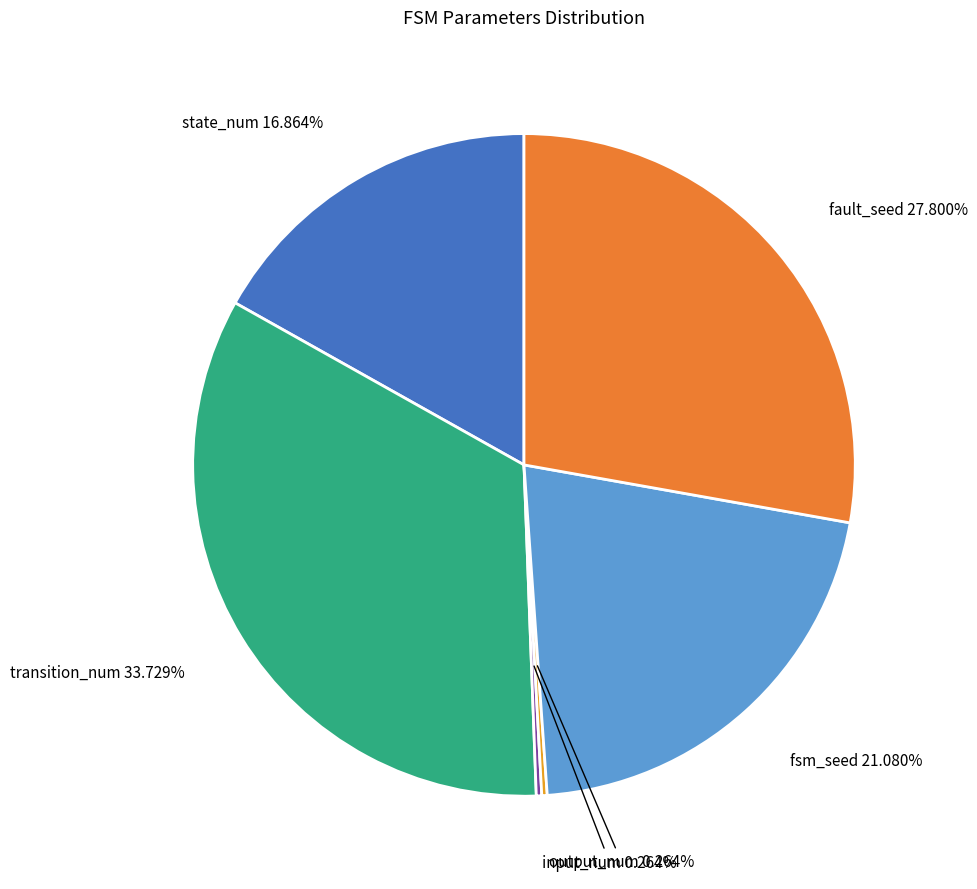

What is the ratio of the value at transition_num to the value at state_num?

2.0